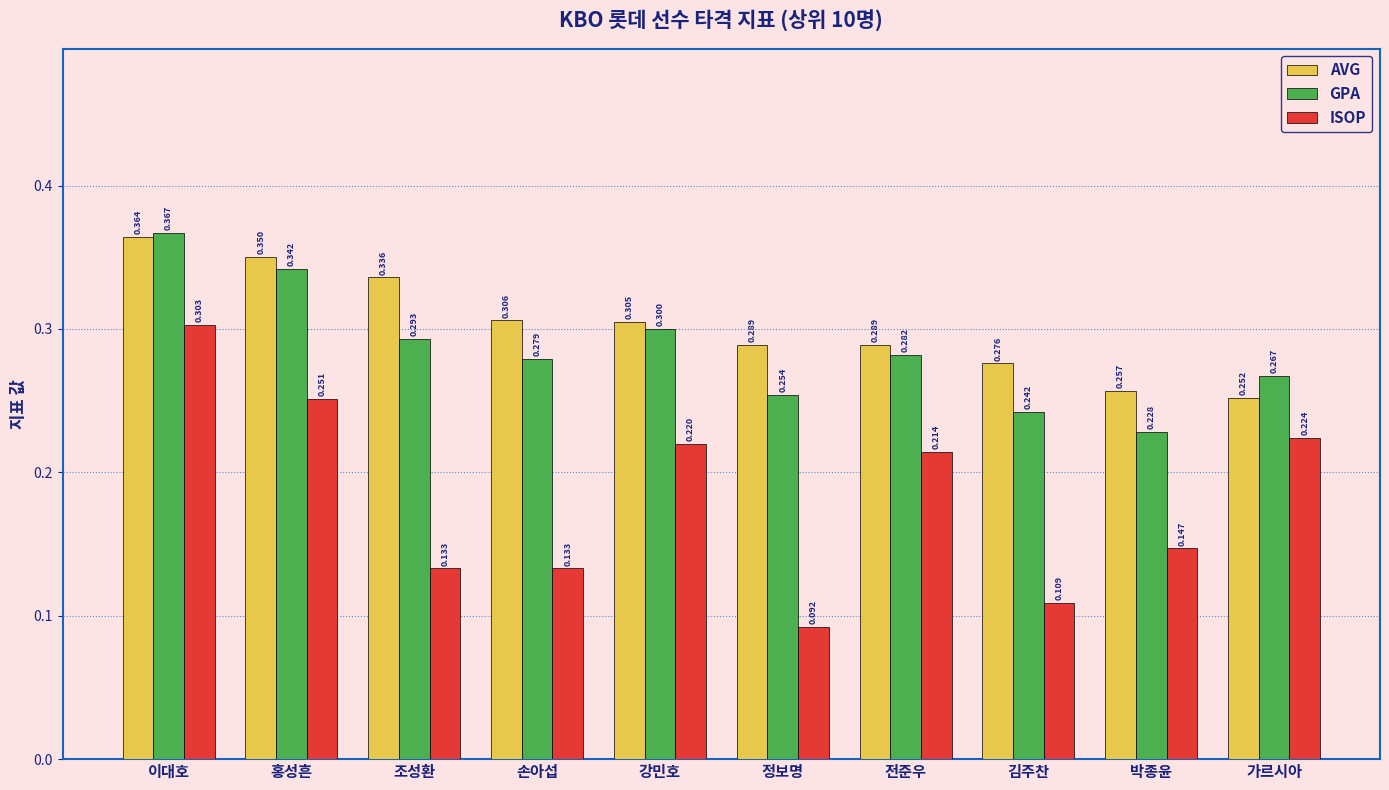

List the series in order of their peak value, highest first.

GPA, AVG, ISOP